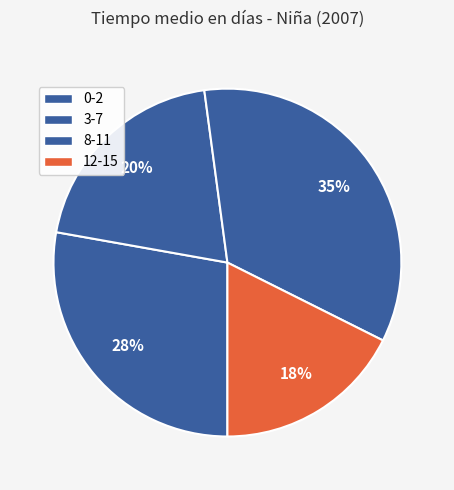

Rank the categories by value from lowest to highest.

12-15, 3-7, 0-2, 8-11